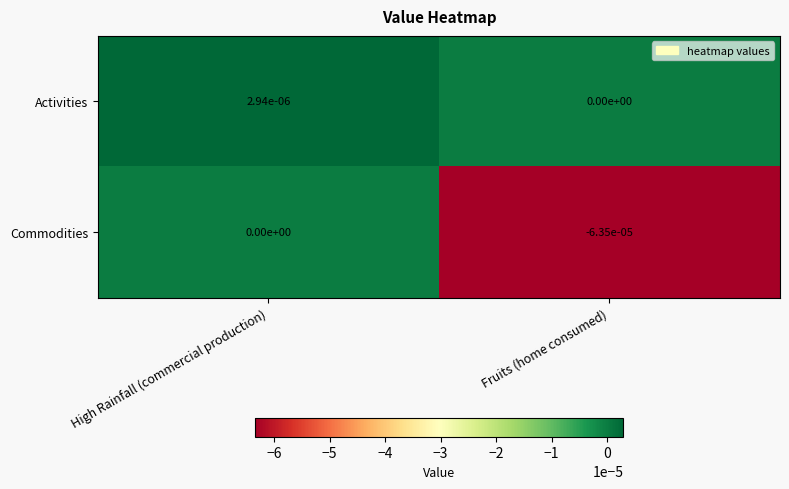

Rank the categories by Commodities value from lowest to highest.

Fruits (home consumed), High Rainfall (commercial production)